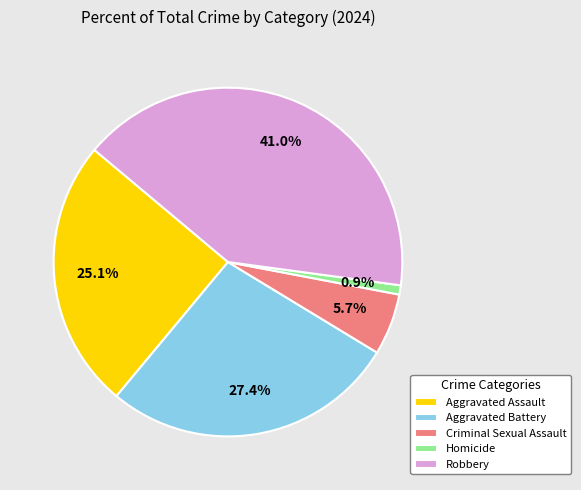

What percentage is the Criminal Sexual Assault slice, to the nearest percent?

6%